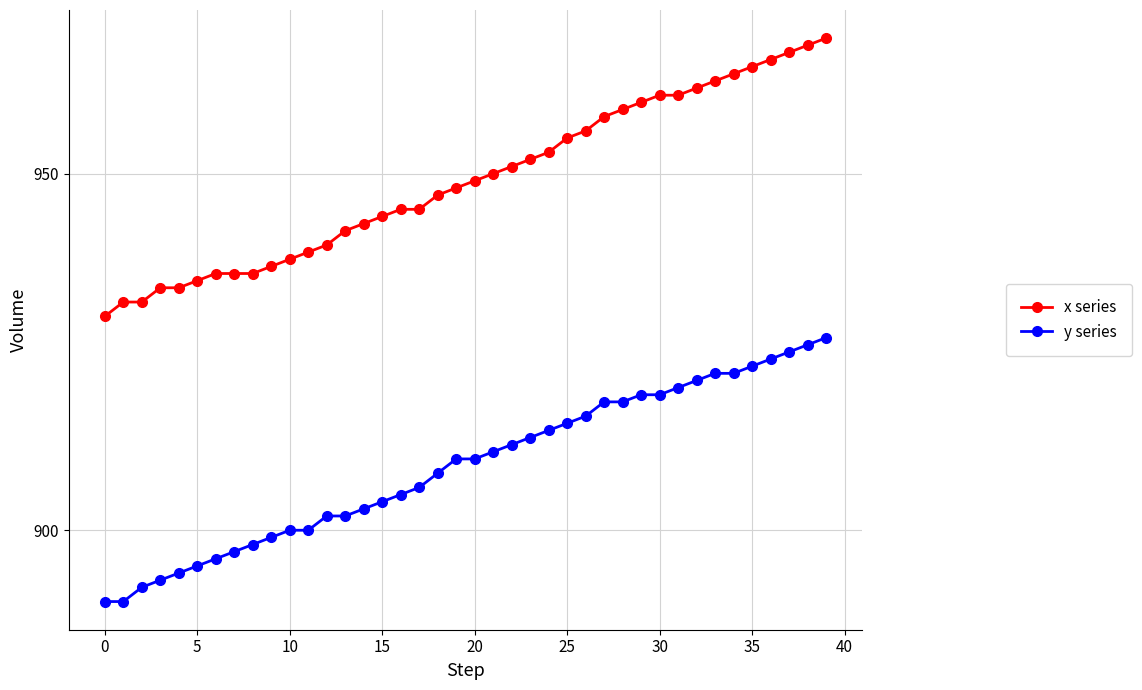

What is the average value of the x series series?

949